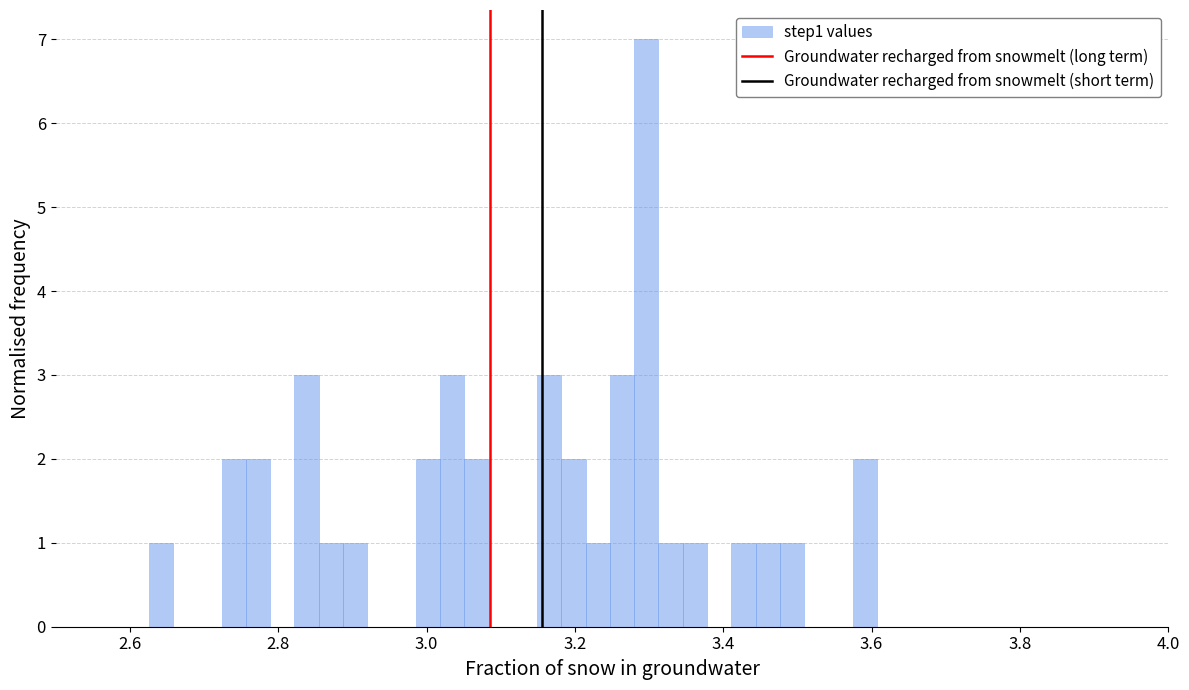

Around what value on the x-axis is the tallest bar? Give the approximate position of its centre, as read against the axis.

3.30